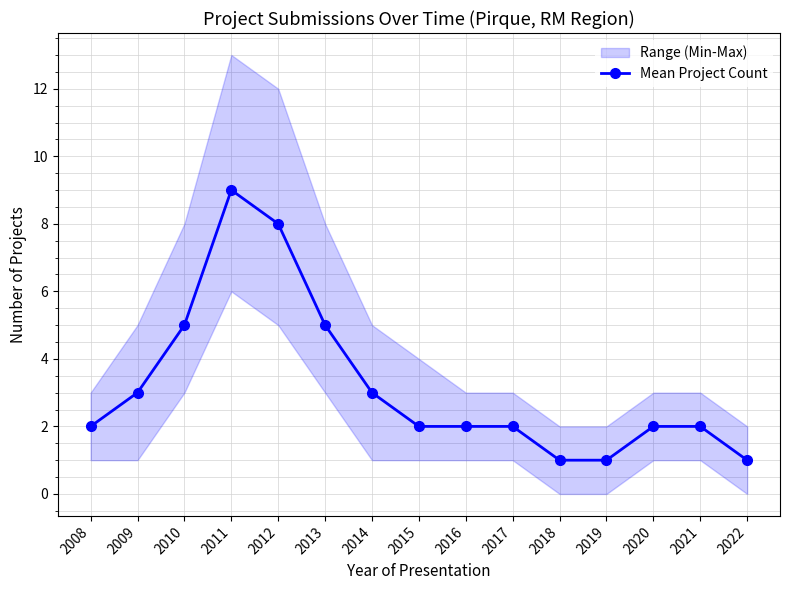

Where is the first local maximum?

2011